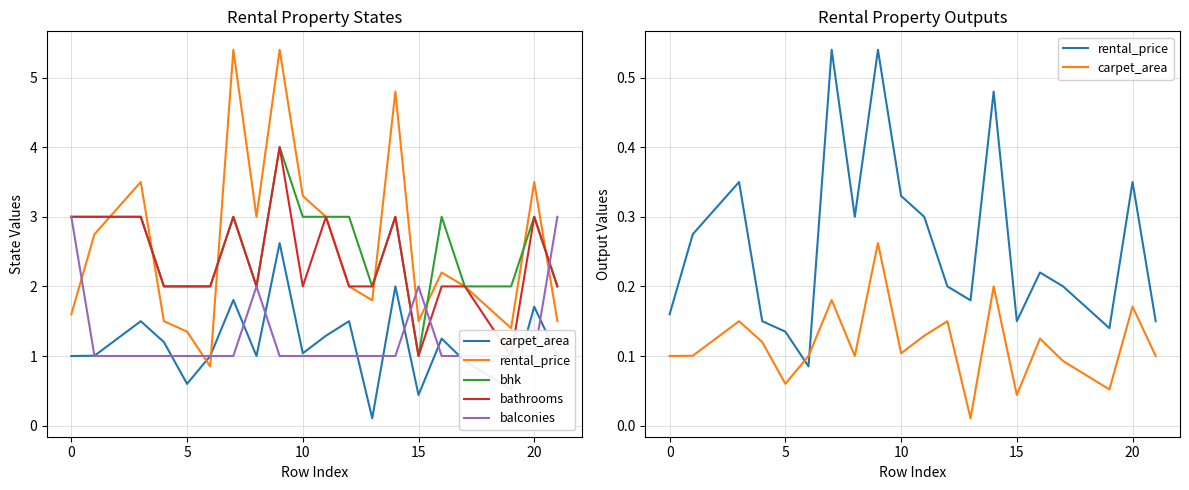

What is the difference between the second highest and minimum values in the carpet_area series?

0.2